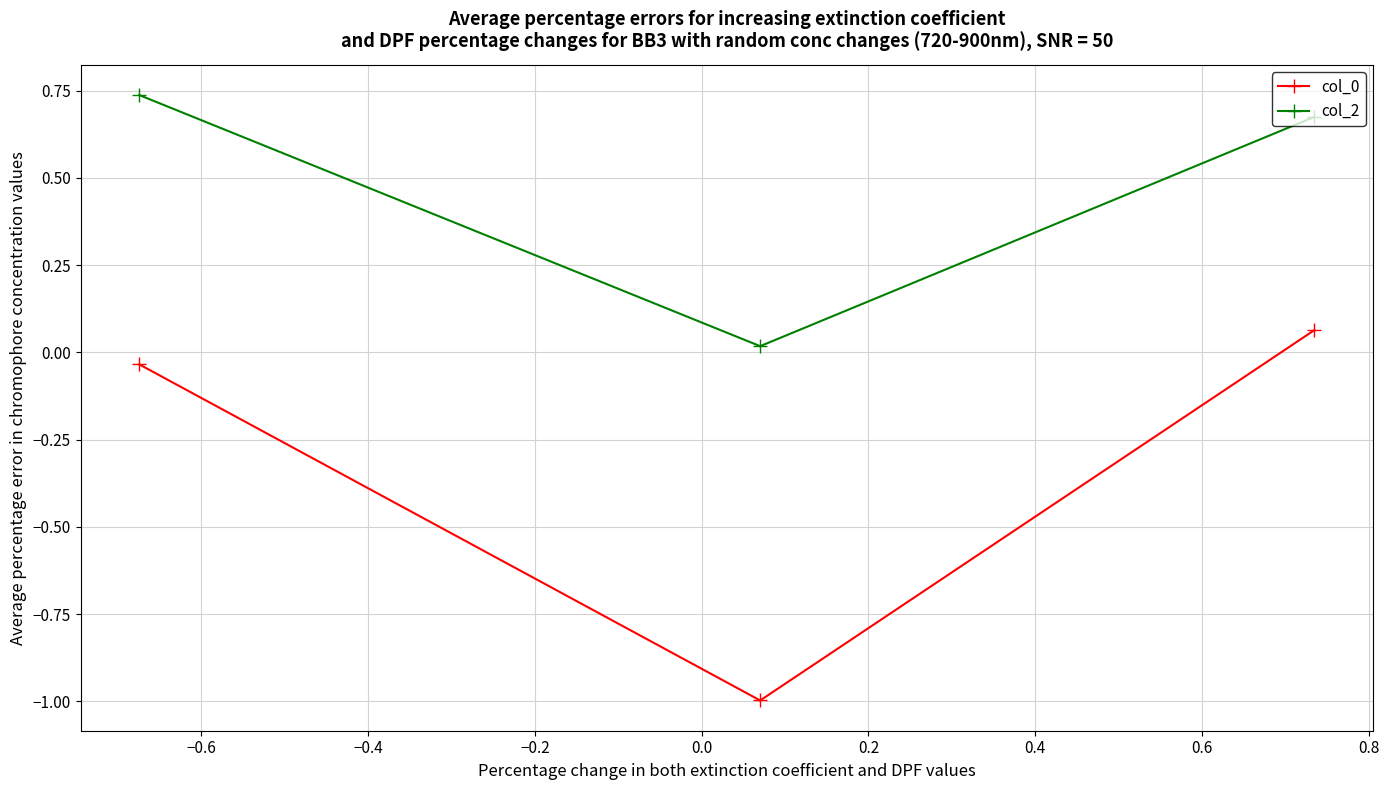

What is the greatest value displayed?

0.7